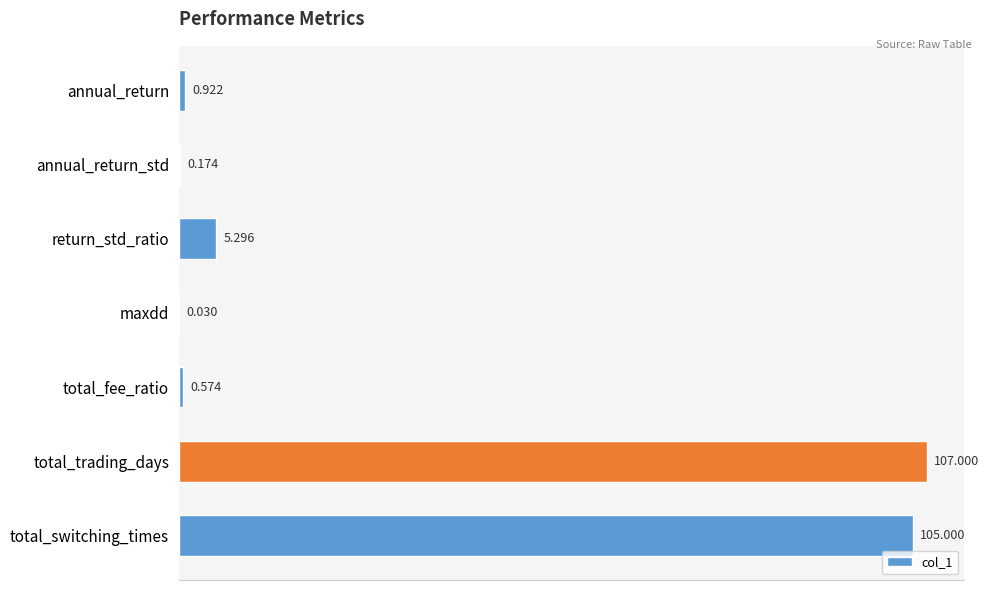

Where is the data nearest to the value 53?

return_std_ratio